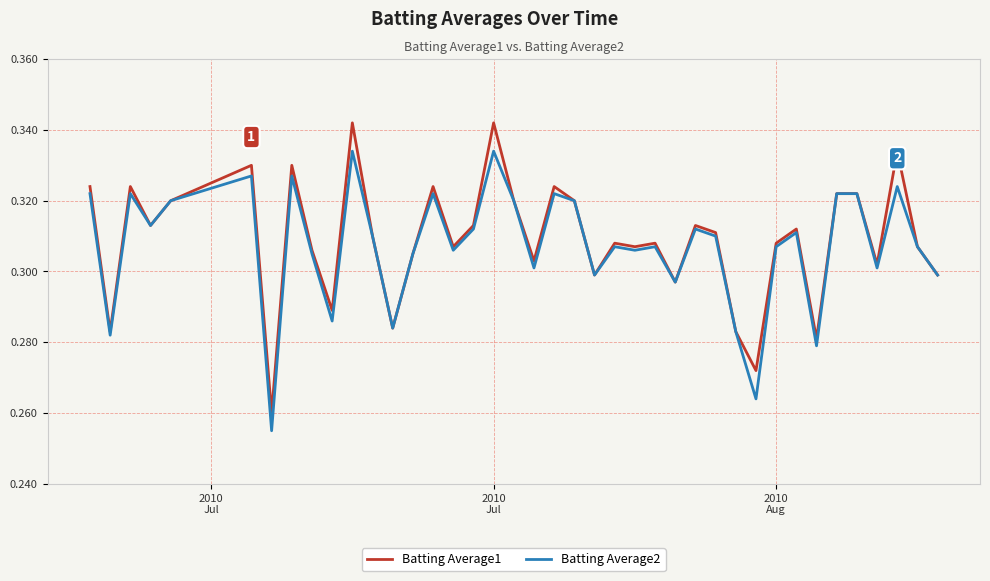

Which series has the widest spread of values?

Batting Average1